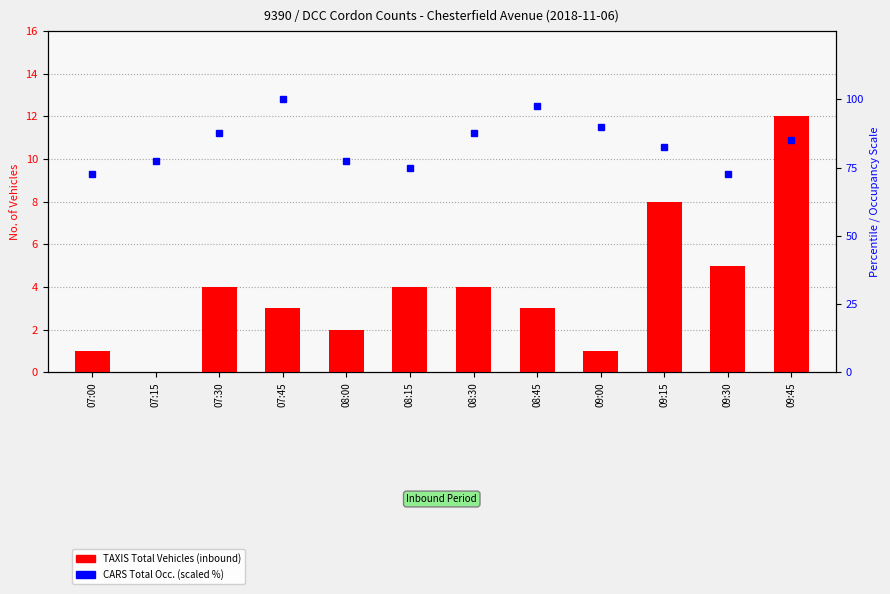

Which category has the lowest value across all series?

07:15